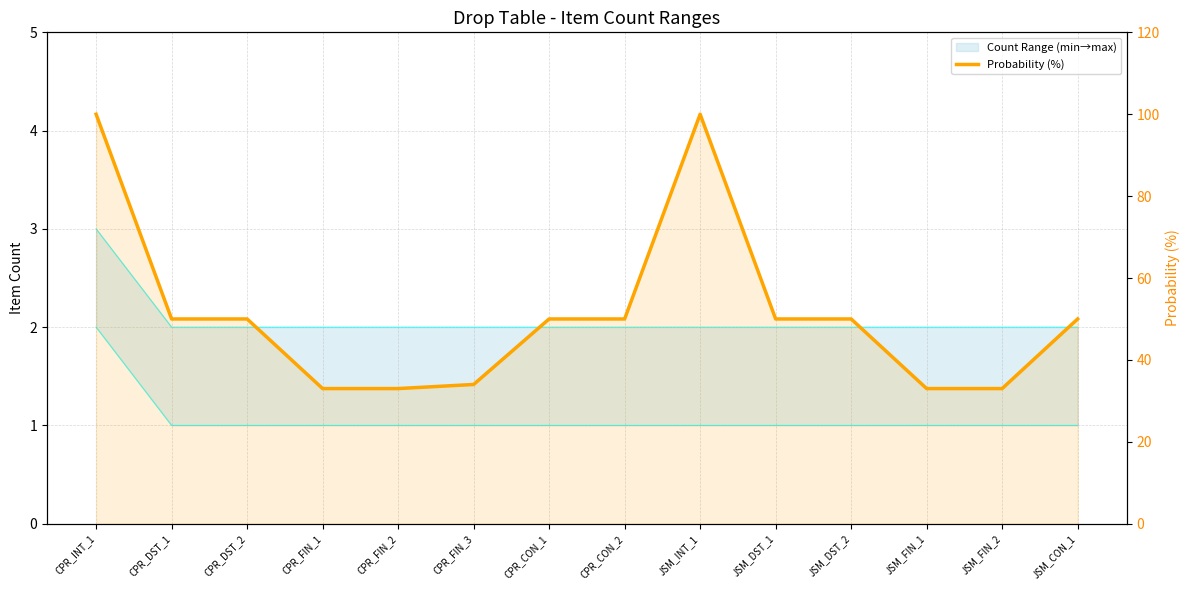

Which category has the lowest value across all series?

CPR_FIN_1